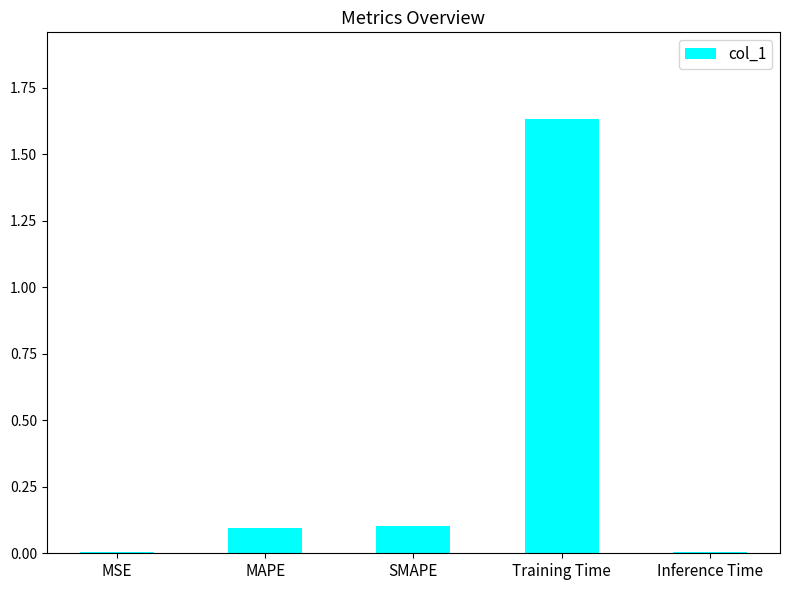

Between Inference Time and SMAPE, which is larger?

SMAPE